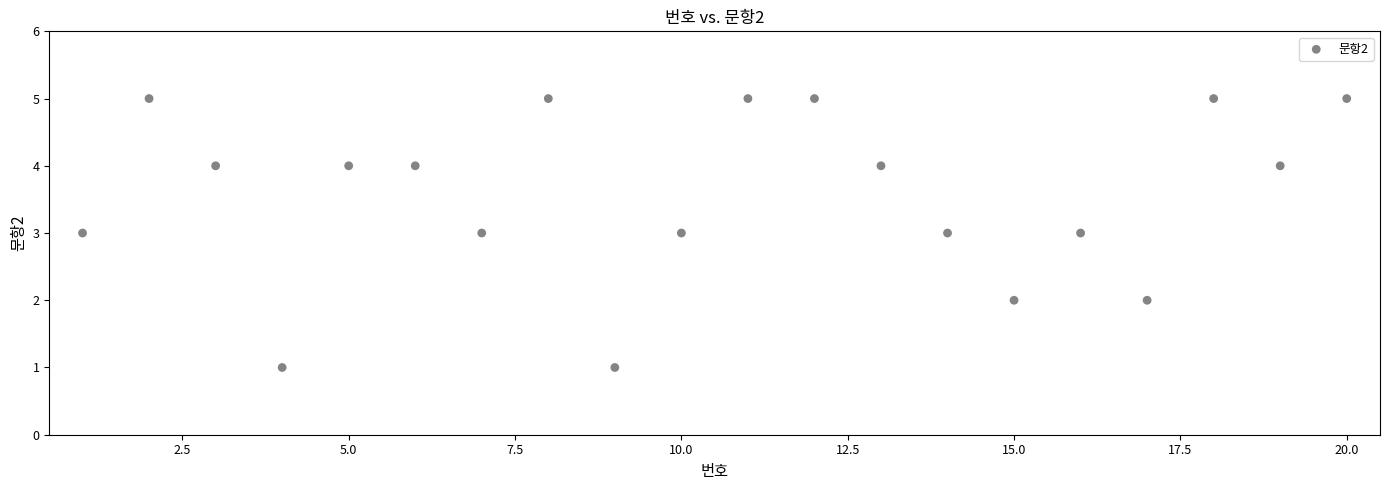

What is the range of X values (max minus min)?

19